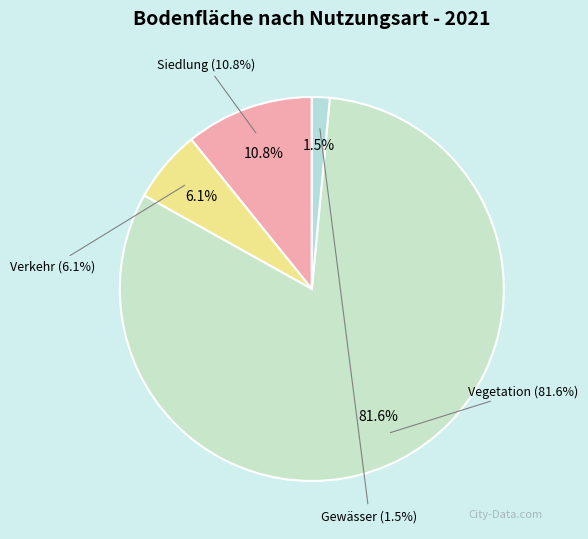

What is the majority slice?

Vegetation